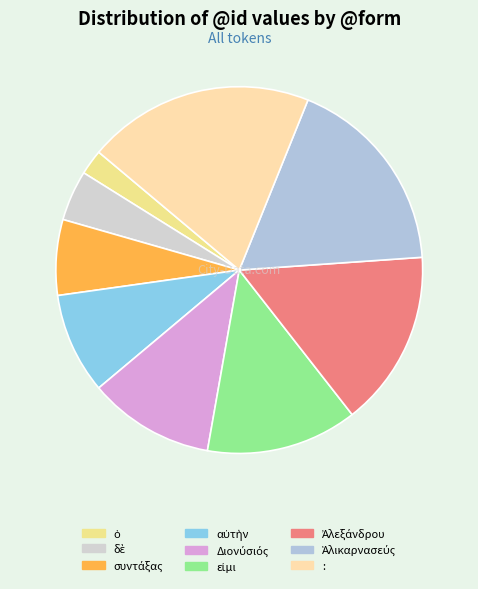

How many segments does this pie chart have?

9